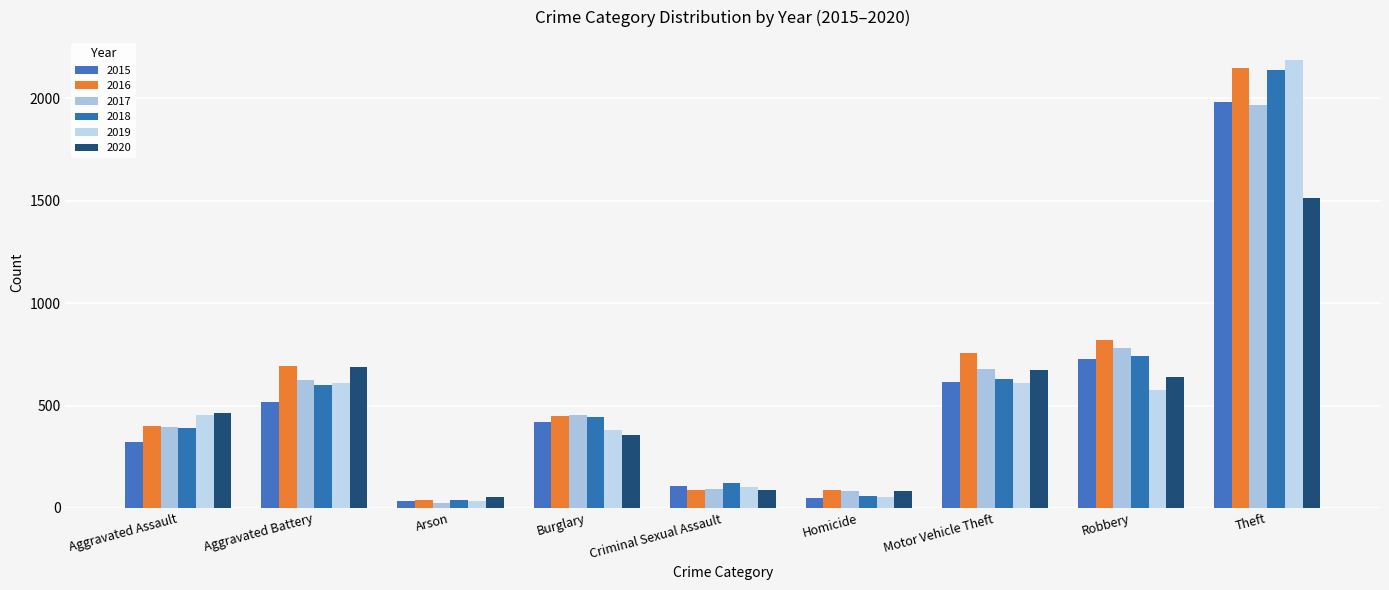

The 2019 series shows 680 at Burglary. True or false?

False